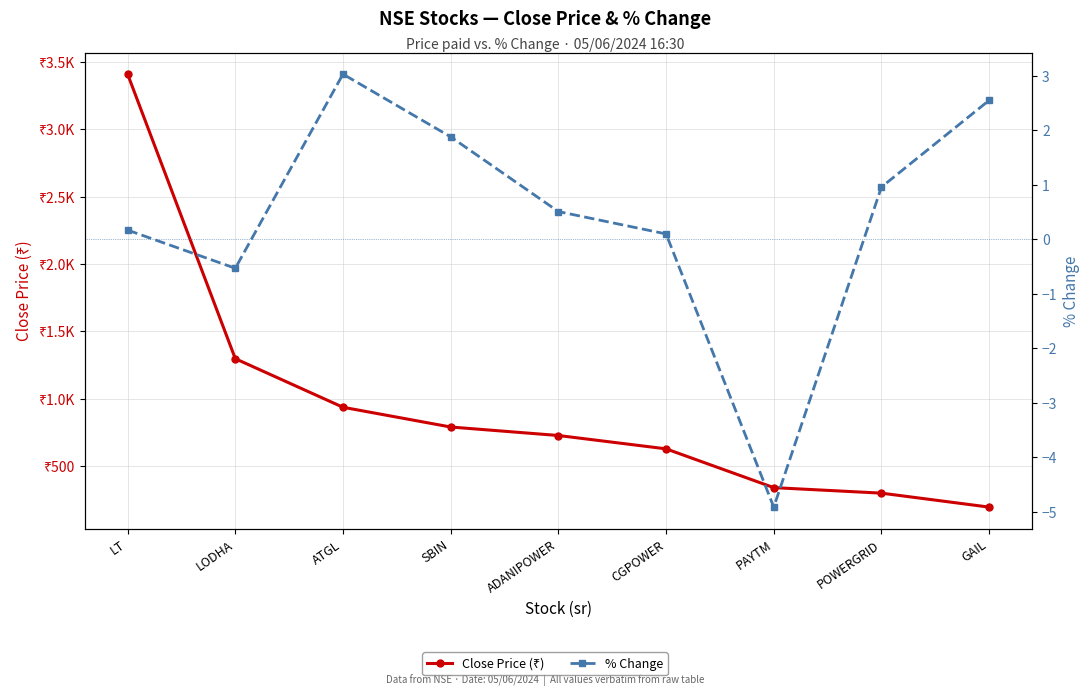

Does the chart display data point markers on the line(s)?

Yes